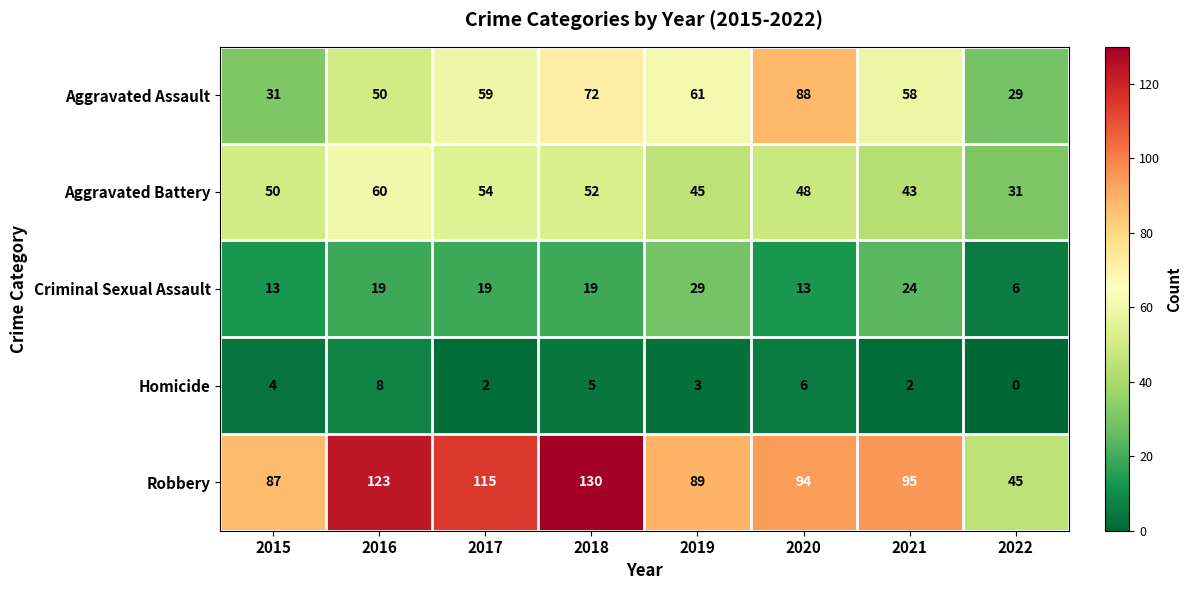

Read the Criminal Sexual Assault value at 2019.

29